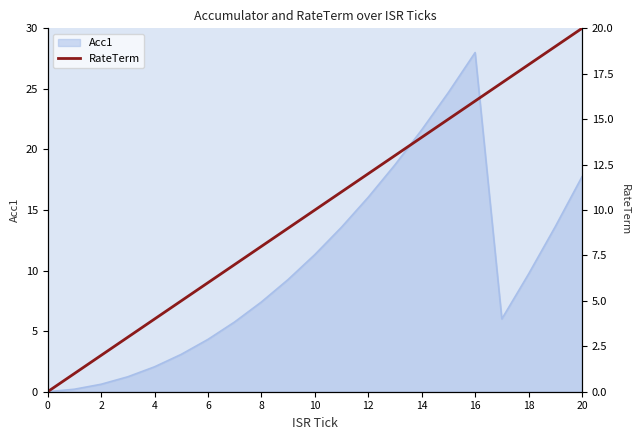

What is the average value?

10